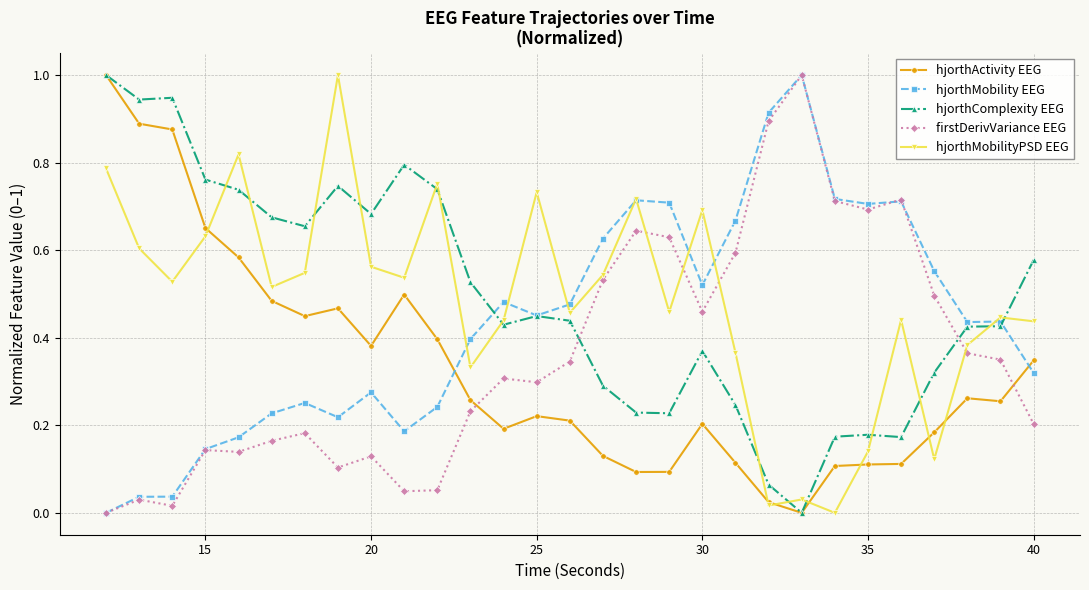

How many intersections are there between hjorthComplexity EEG and firstDerivVariance EEG?

2